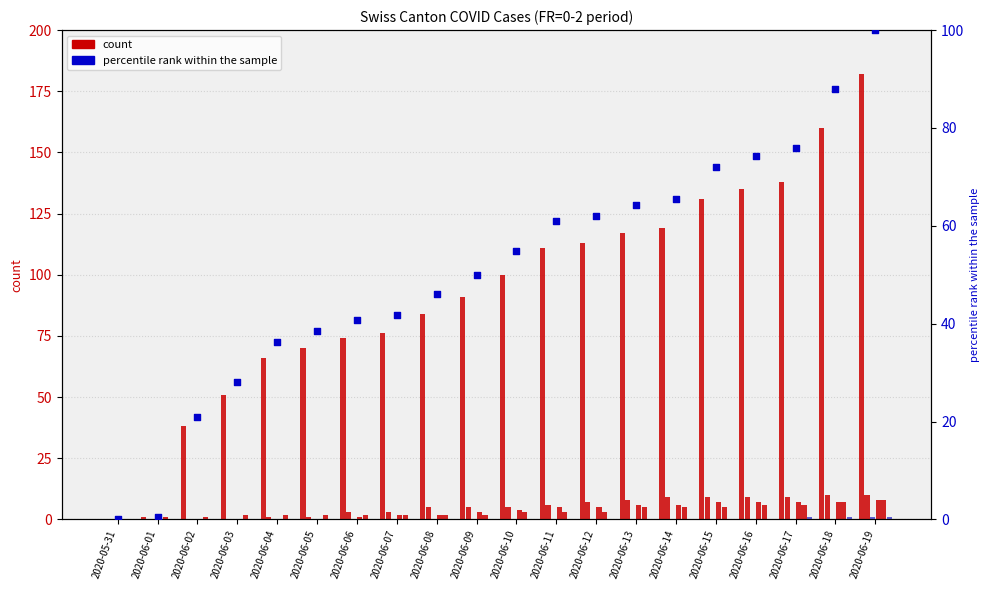

What is the total value across all series at 2020-06-04?

69